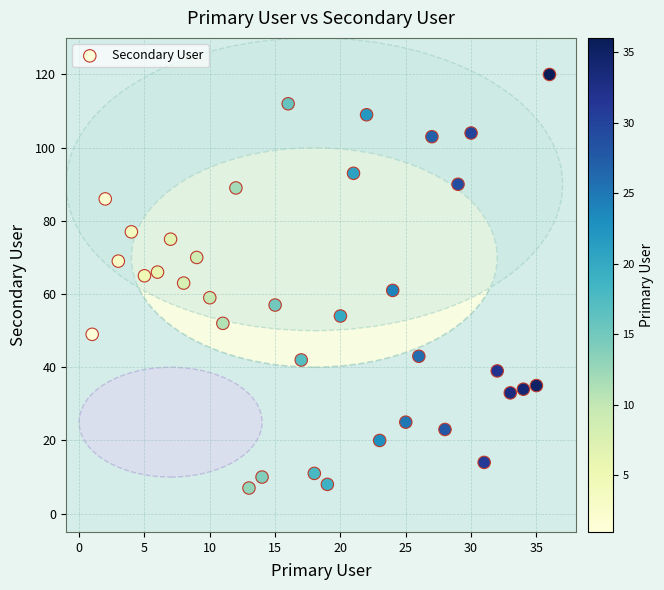

What is the range of X values (max minus min)?

35